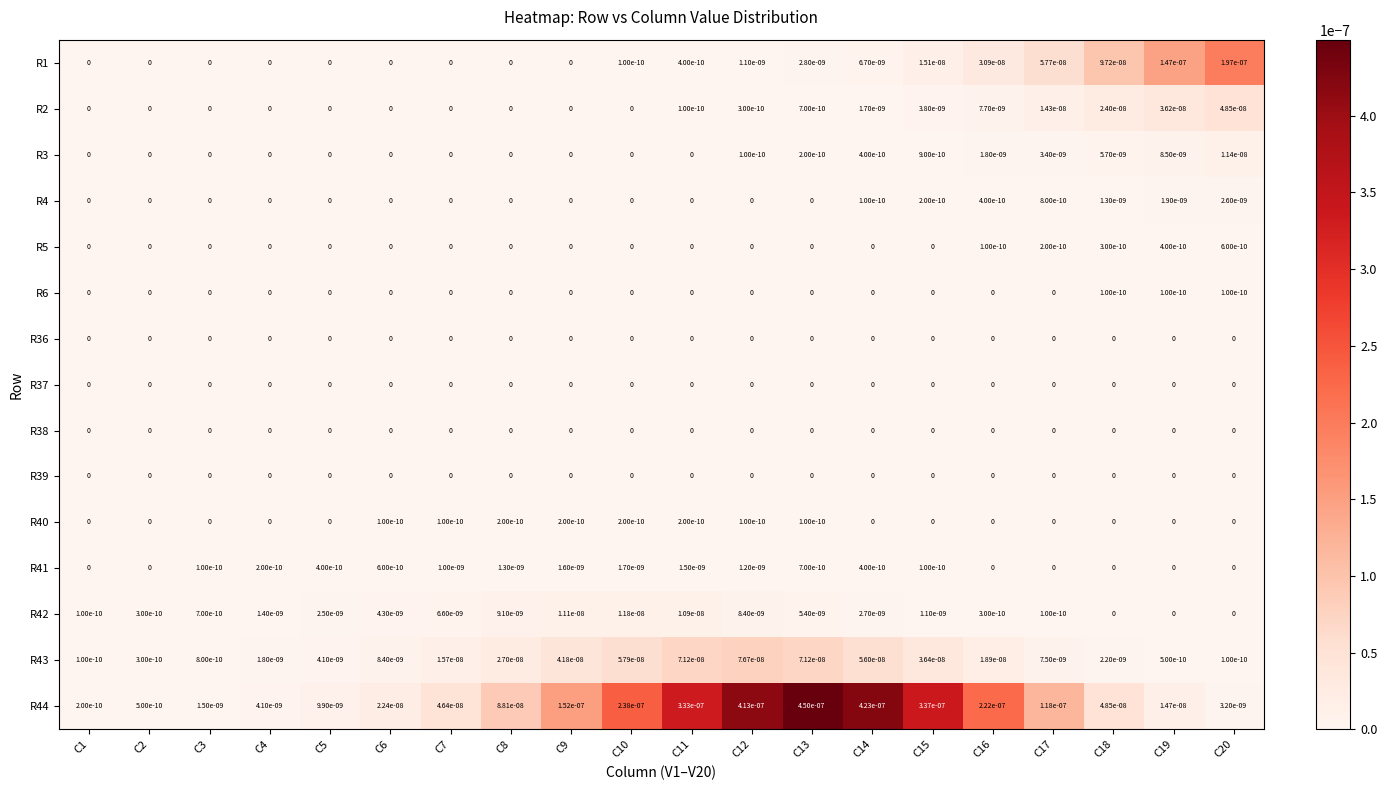

Which series has the largest range (max minus min)?

R44